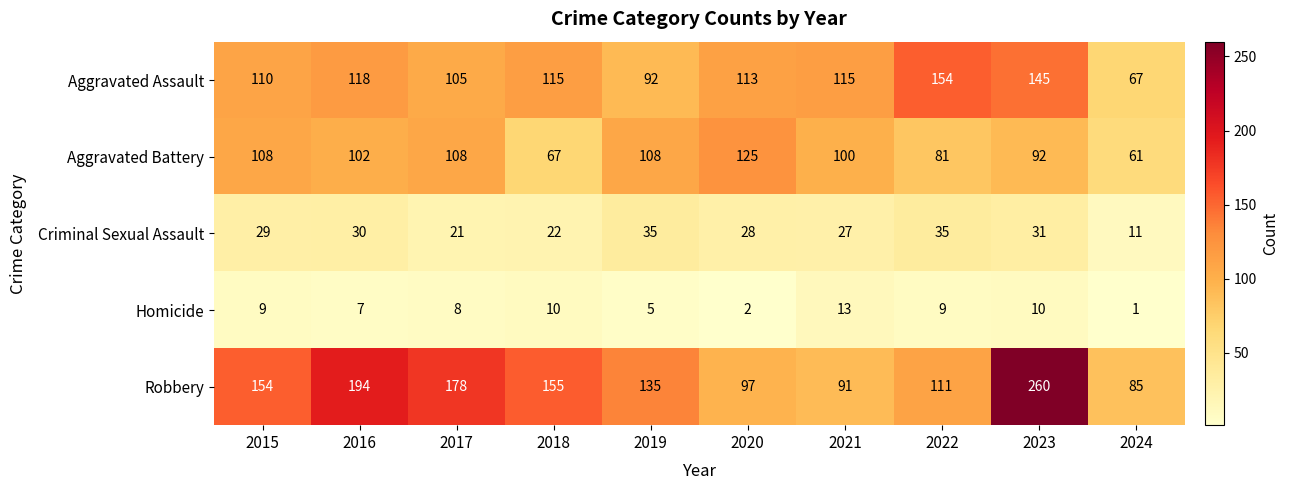

Where does the Aggravated Battery series first go above 102?

2015